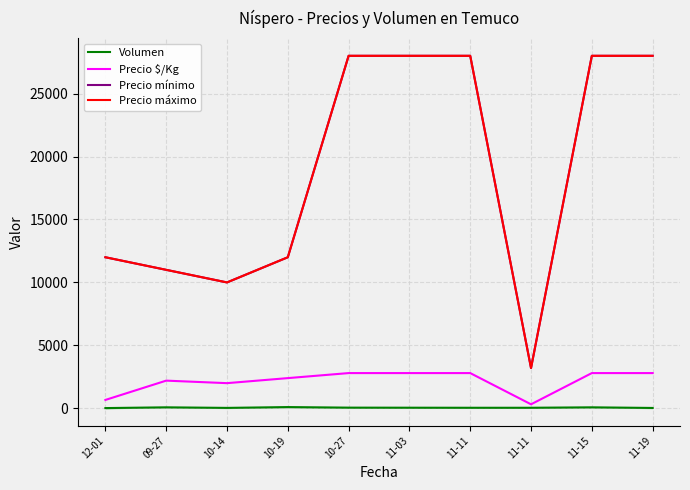

At 11-11, list the series in order from smallest to largest.

Volumen, Precio $/Kg, Precio mínimo, Precio máximo